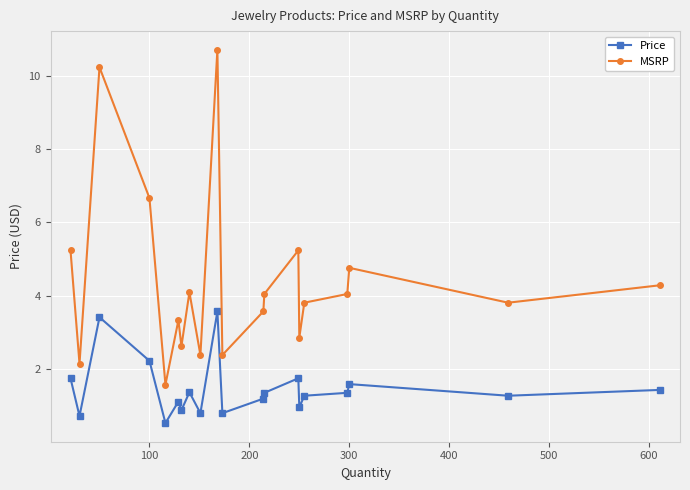

What is the value of the Price point at the 11th from the left?

0.8